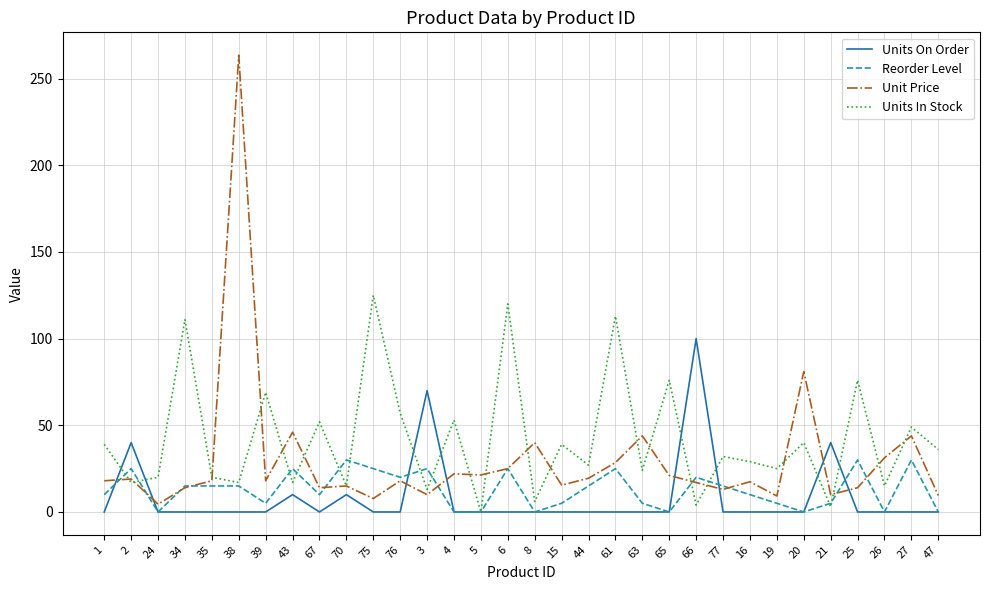

Where does the Units In Stock series first go above 32?

1